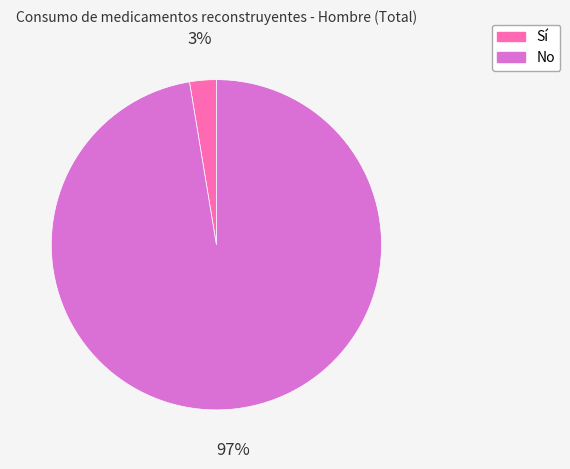

Is the sum of Sí and No greater than half?

Yes